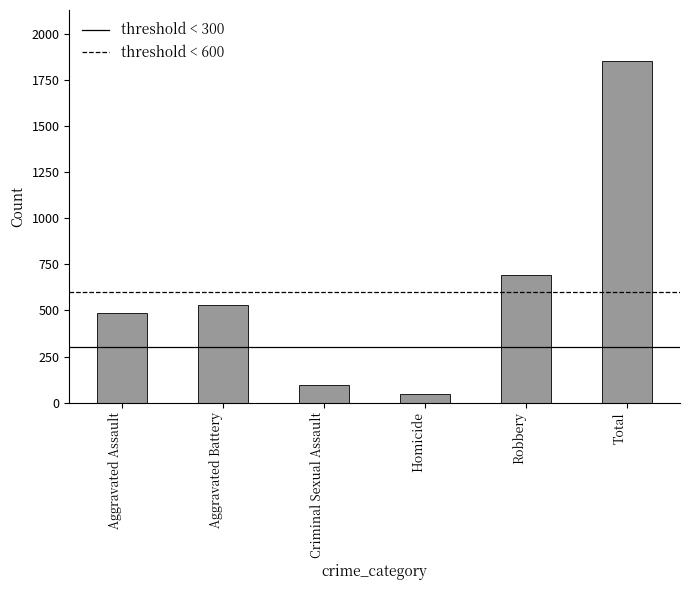

What is the sum of all values?

3704